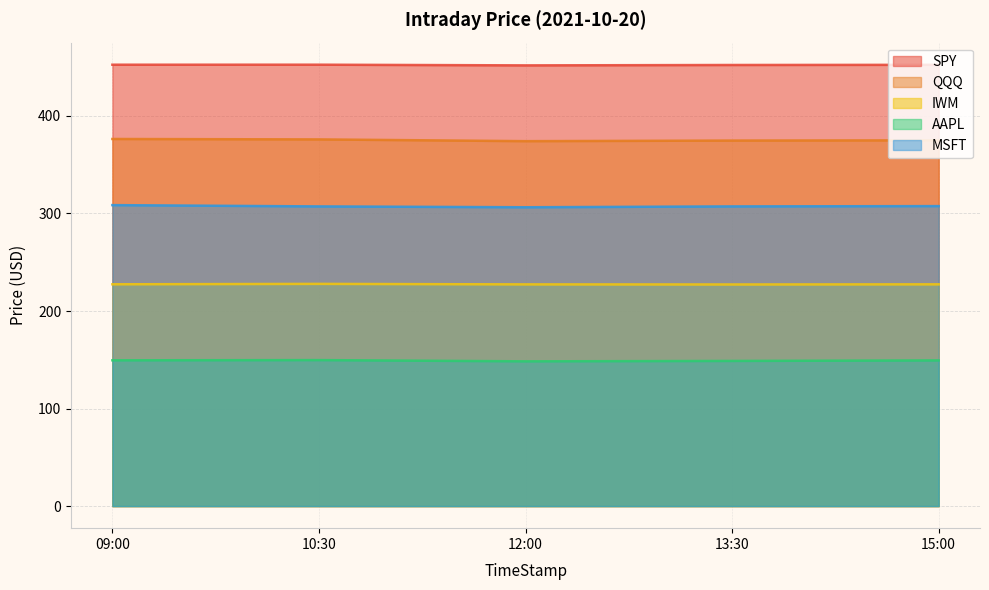

What is the total value across all series at 15:00?

1511.6